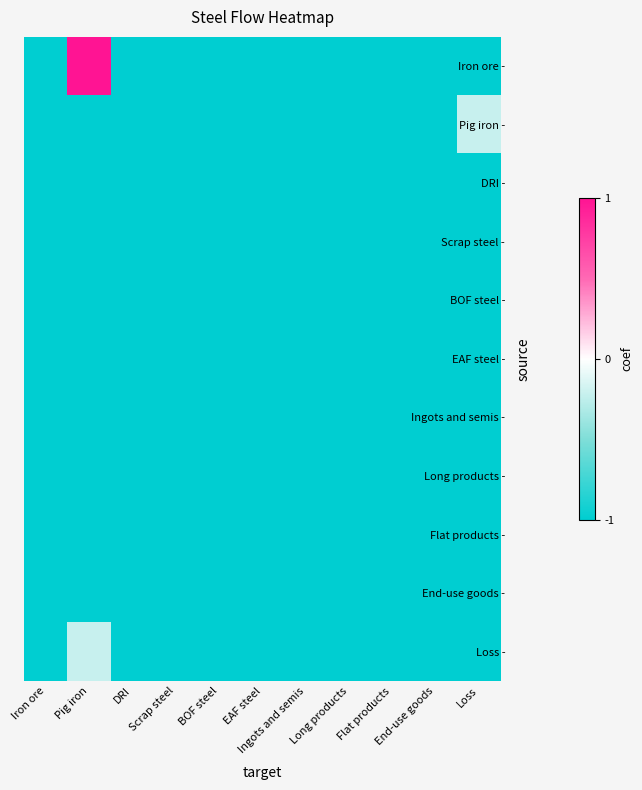

Reading left to right, transcribe all the data shown in this chart.

Iron ore -: Iron ore=0.0	Pig iron=8.3	DRI=0.0	Scrap steel=0.0	BOF steel=0.0	EAF steel=0.0	Ingots and semis=0.0	Long products=0.0	Flat products=0.0	End-use goods=0.0	Loss=0.0
Pig iron -: Iron ore=0.0	Pig iron=0.0	DRI=0.0	Scrap steel=0.0	BOF steel=0.0	EAF steel=0.0	Ingots and semis=0.0	Long products=0.0	Flat products=0.0	End-use goods=0.0	Loss=3.2
DRI -: Iron ore=0.0	Pig iron=0.0	DRI=0.0	Scrap steel=0.0	BOF steel=0.0	EAF steel=0.0	Ingots and semis=0.0	Long products=0.0	Flat products=0.0	End-use goods=0.0	Loss=0.0
Scrap steel -: Iron ore=0.0	Pig iron=0.0	DRI=0.0	Scrap steel=0.0	BOF steel=0.0	EAF steel=0.0	Ingots and semis=0.0	Long products=0.0	Flat products=0.0	End-use goods=0.0	Loss=0.0
BOF steel -: Iron ore=0.0	Pig iron=0.0	DRI=0.0	Scrap steel=0.0	BOF steel=0.0	EAF steel=0.0	Ingots and semis=0.0	Long products=0.0	Flat products=0.0	End-use goods=0.0	Loss=0.0
EAF steel -: Iron ore=0.0	Pig iron=0.0	DRI=0.0	Scrap steel=0.0	BOF steel=0.0	EAF steel=0.0	Ingots and semis=0.0	Long products=0.0	Flat products=0.0	End-use goods=0.0	Loss=0.0
Ingots and semis -: Iron ore=0.0	Pig iron=0.0	DRI=0.0	Scrap steel=0.0	BOF steel=0.0	EAF steel=0.0	Ingots and semis=0.0	Long products=0.0	Flat products=0.0	End-use goods=0.0	Loss=0.0
Long products -: Iron ore=0.0	Pig iron=0.0	DRI=0.0	Scrap steel=0.0	BOF steel=0.0	EAF steel=0.0	Ingots and semis=0.0	Long products=0.0	Flat products=0.0	End-use goods=0.0	Loss=0.0
Flat products -: Iron ore=0.0	Pig iron=0.0	DRI=0.0	Scrap steel=0.0	BOF steel=0.0	EAF steel=0.0	Ingots and semis=0.0	Long products=0.0	Flat products=0.0	End-use goods=0.0	Loss=0.0
End-use goods -: Iron ore=0.0	Pig iron=0.0	DRI=0.0	Scrap steel=0.0	BOF steel=0.0	EAF steel=0.0	Ingots and semis=0.0	Long products=0.0	Flat products=0.0	End-use goods=0.0	Loss=0.0
Loss -: Iron ore=0.0	Pig iron=3.2	DRI=0.0	Scrap steel=0.0	BOF steel=0.0	EAF steel=0.0	Ingots and semis=0.0	Long products=0.0	Flat products=0.0	End-use goods=0.0	Loss=0.0